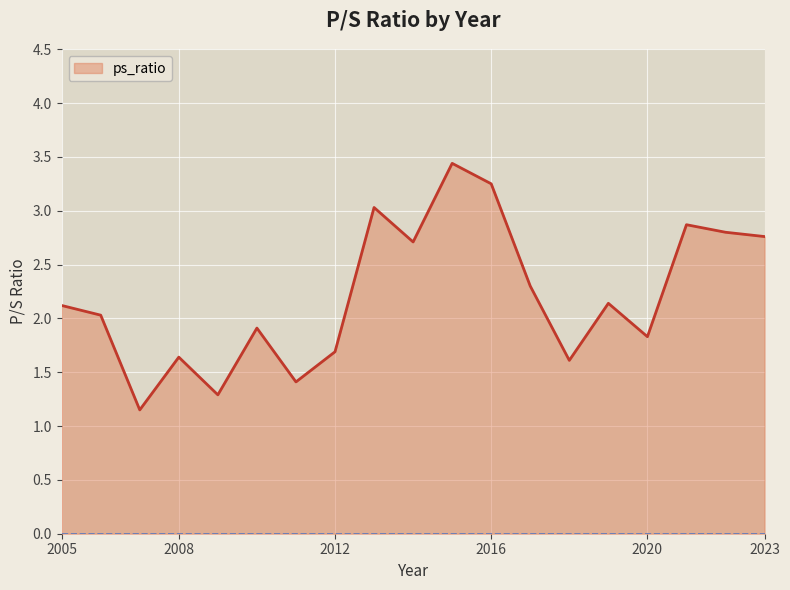

What is the difference between the maximum and minimum values?

2.3